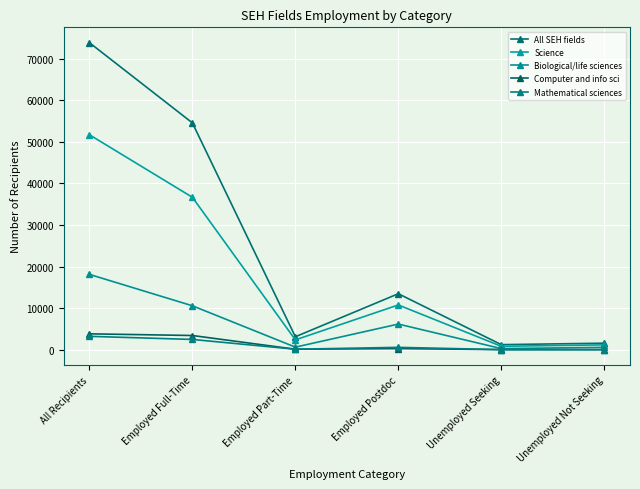

True or false: Biological/life sciences and Science cross at least once.

False